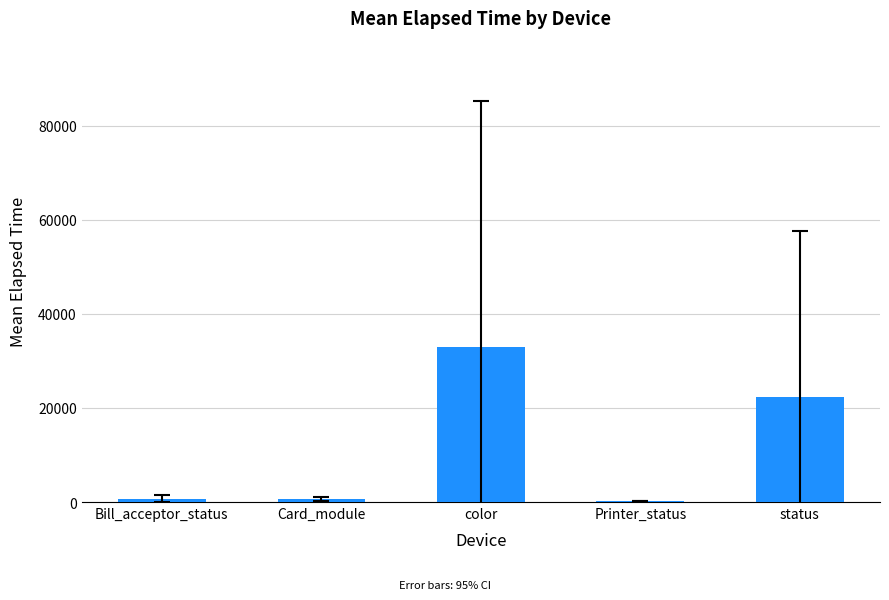

The value at color is 32871.8. True or false?

True